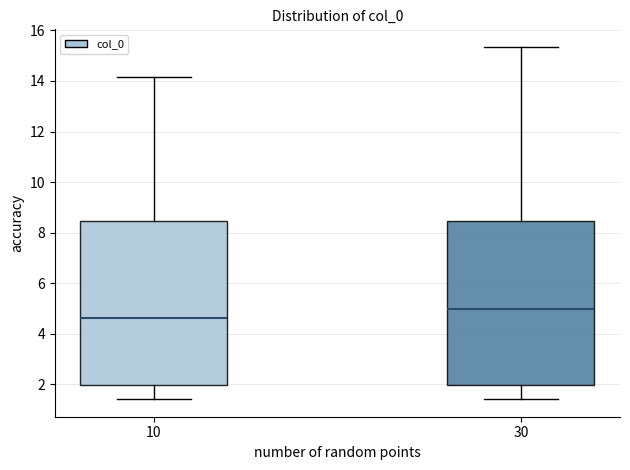

Where is the lower edge of the box at x = 30 on the y-axis? The values are not printed on the chart, so give them approximately, as read against the axis.

2.0